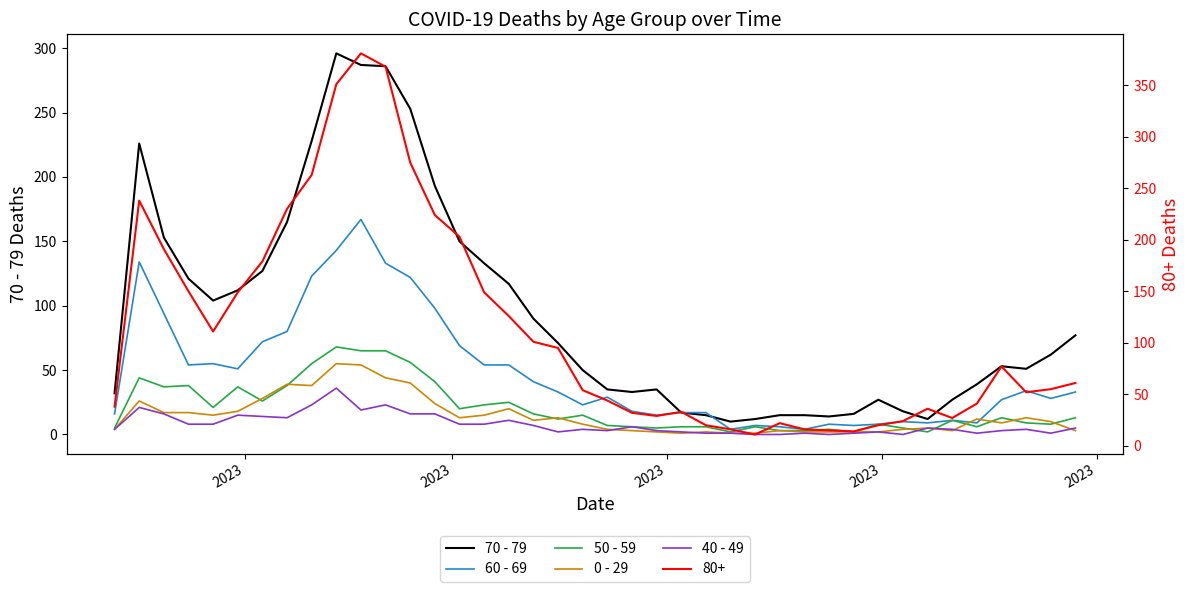

How many data points in 40 - 49 are less than 5?

20